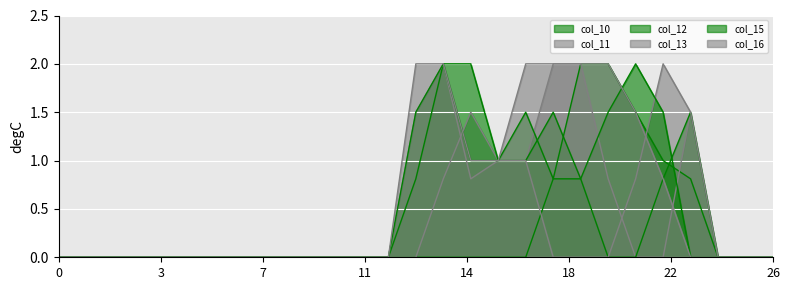

What are all the series names shown in the legend?

col_10, col_11, col_12, col_13, col_15, col_16